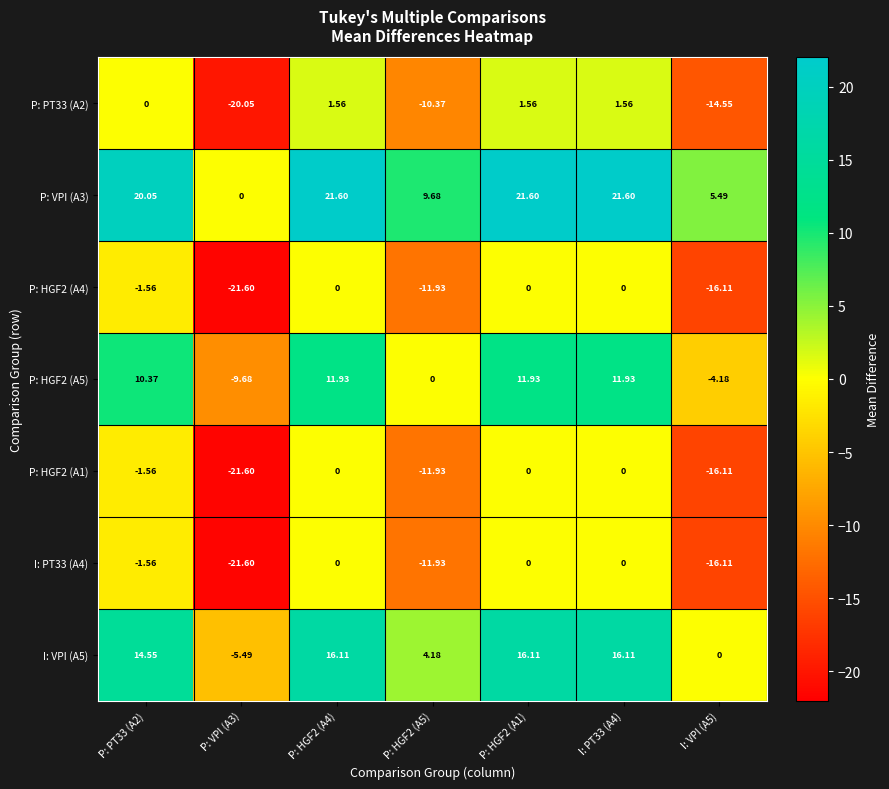

At how many categories does at least one series exceed 8?

5